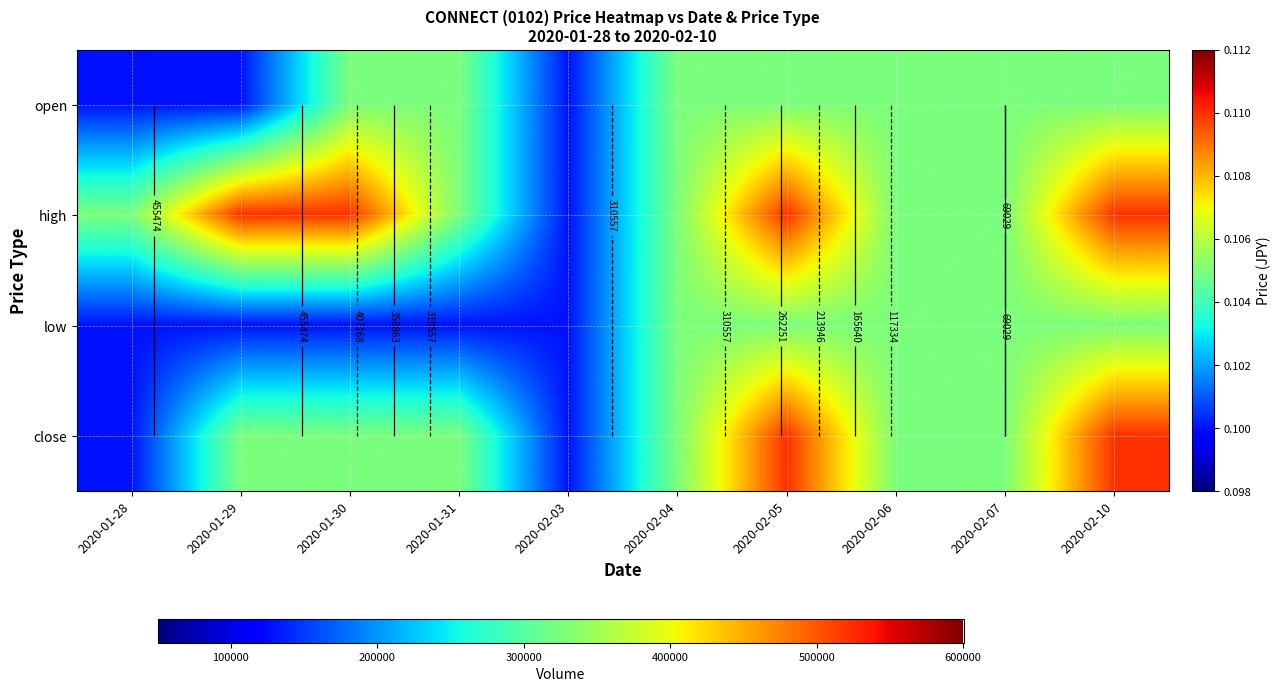

At 2020-02-05, list the series in order from largest to smallest.

high, close, open, low